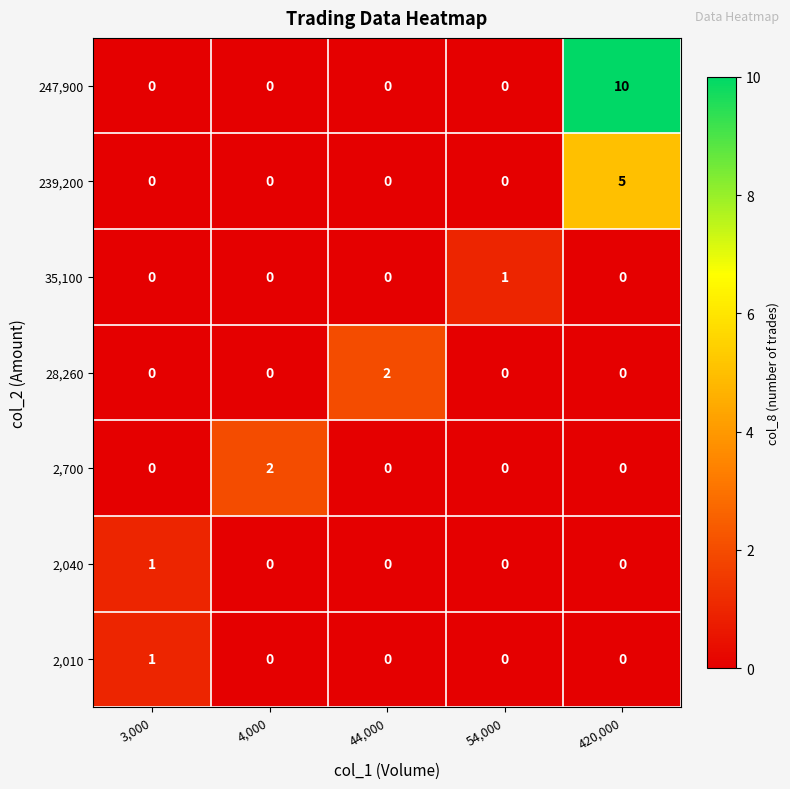

Which series changed the most between 44,000 and 54,000?

28,260